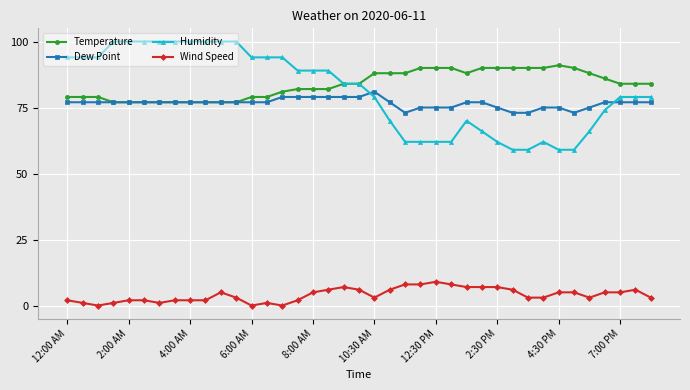

True or false: Wind Speed and Dew Point cross at least once.

False